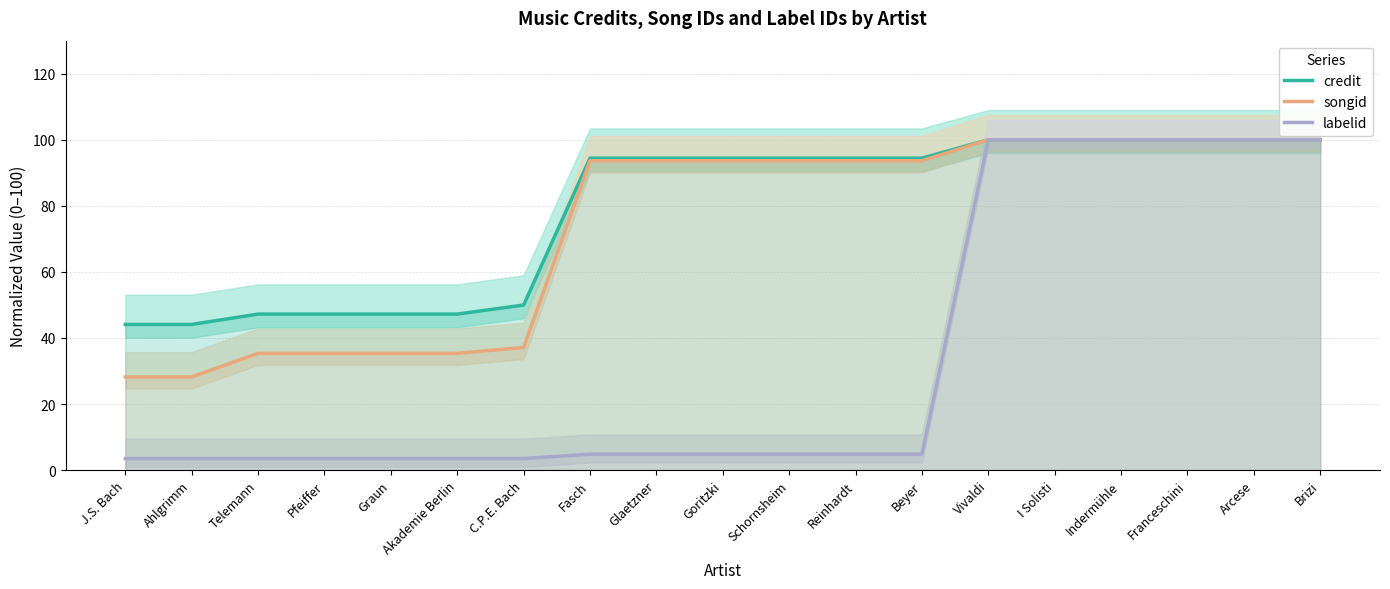

What is the value of the labelid point at the 9th from the left?

4.8